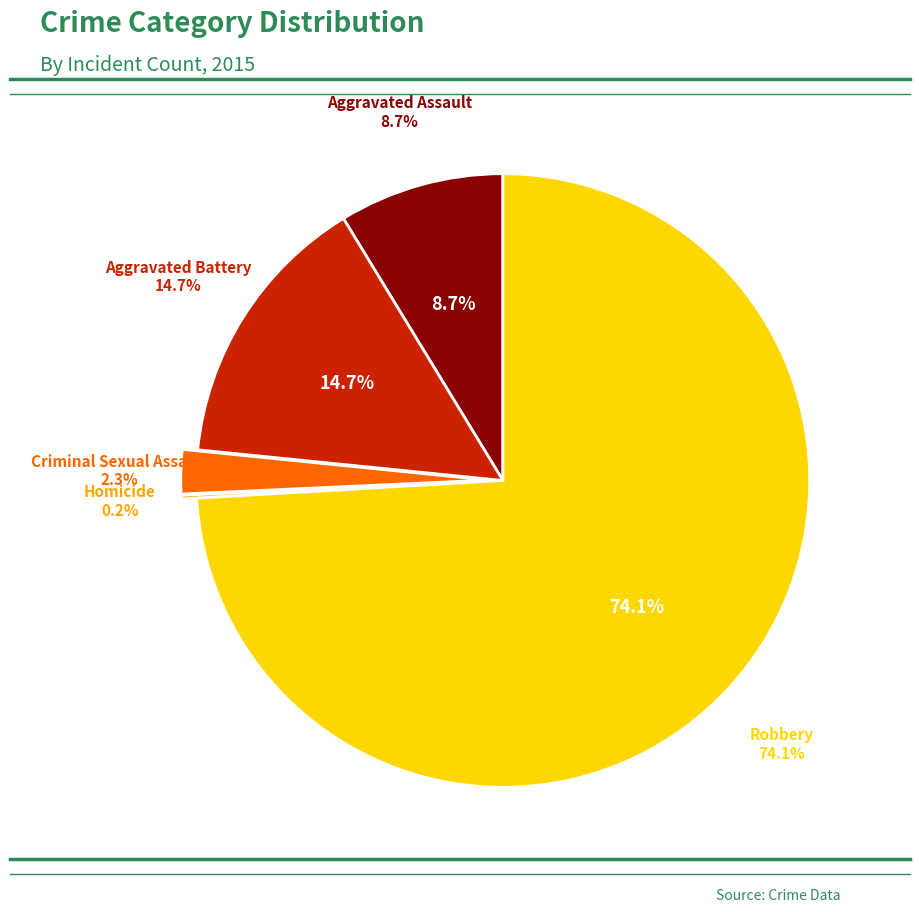

To the nearest percent, what is the difference between the largest and smallest slice percentages?

74%